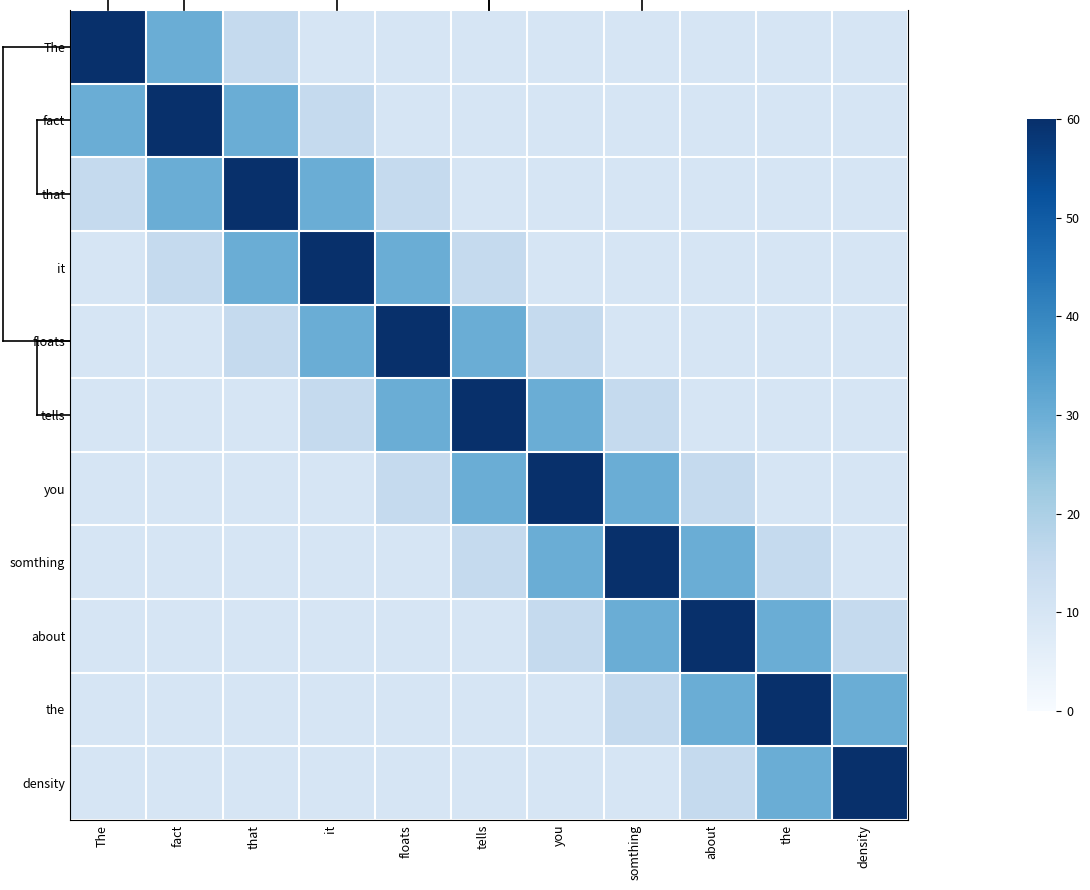

At which label is that closest to 35?

fact